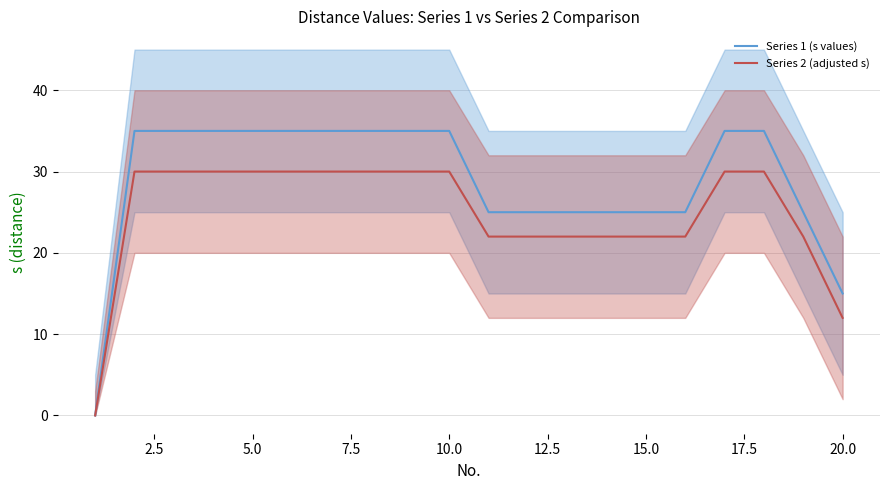

Is this an area chart (filled region under the line)?

No